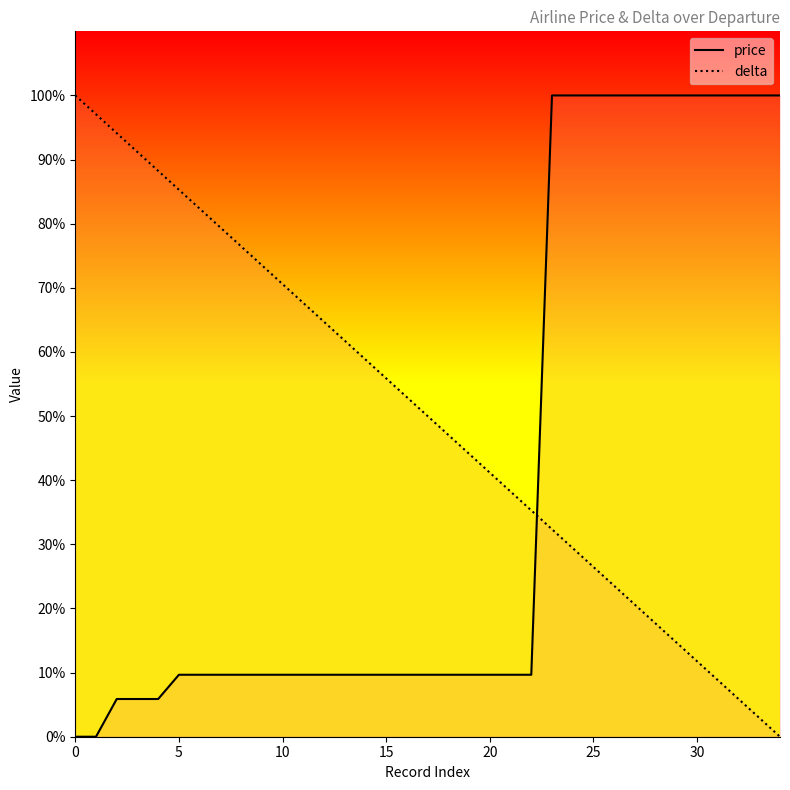

Which series ends up on top after the final intersection of price and delta?

price